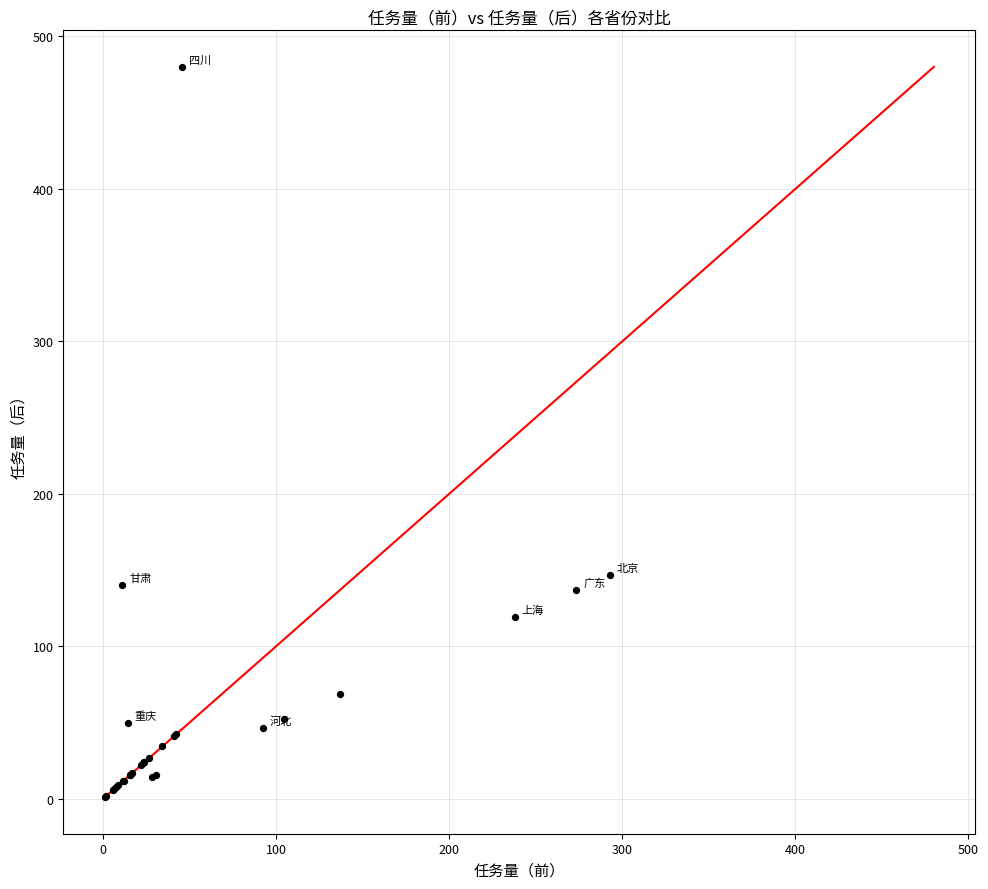

What Y value in the scatter plot is closest to 240?

146.4